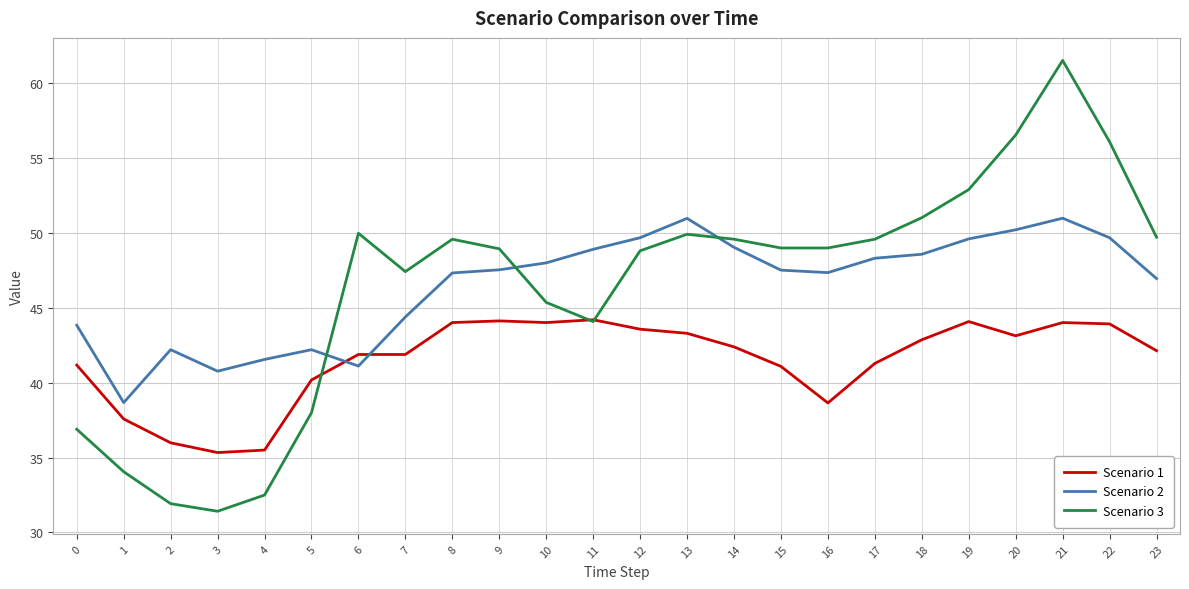

What is the maximum value shown in the chart?

61.5